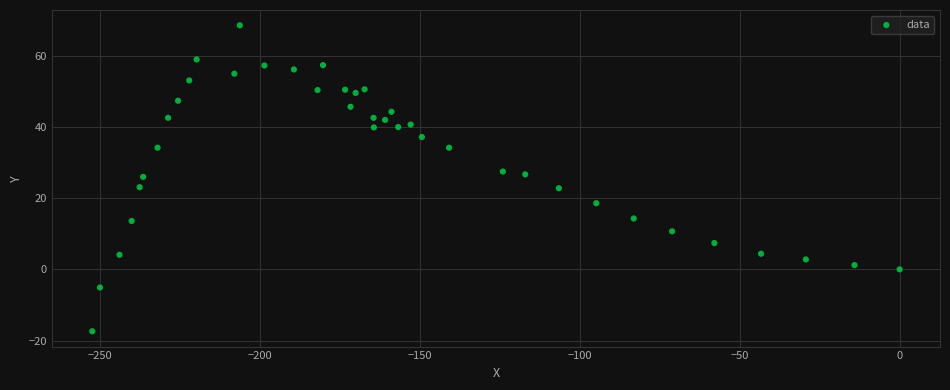

What is the range of X values (max minus min)?

252.3